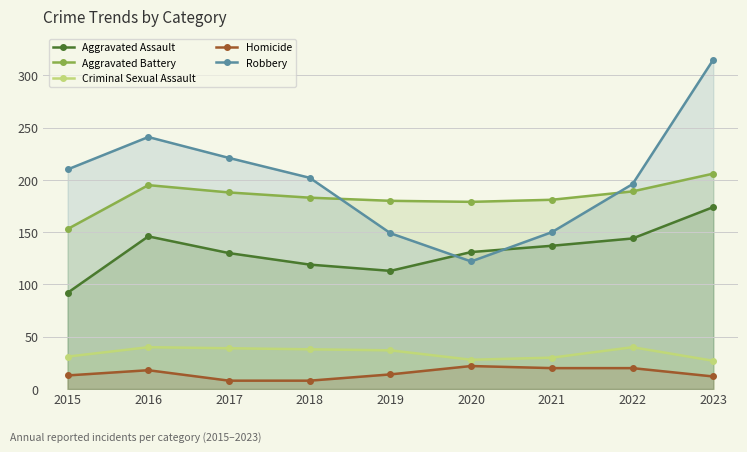

How many lines are shown in the chart?

5